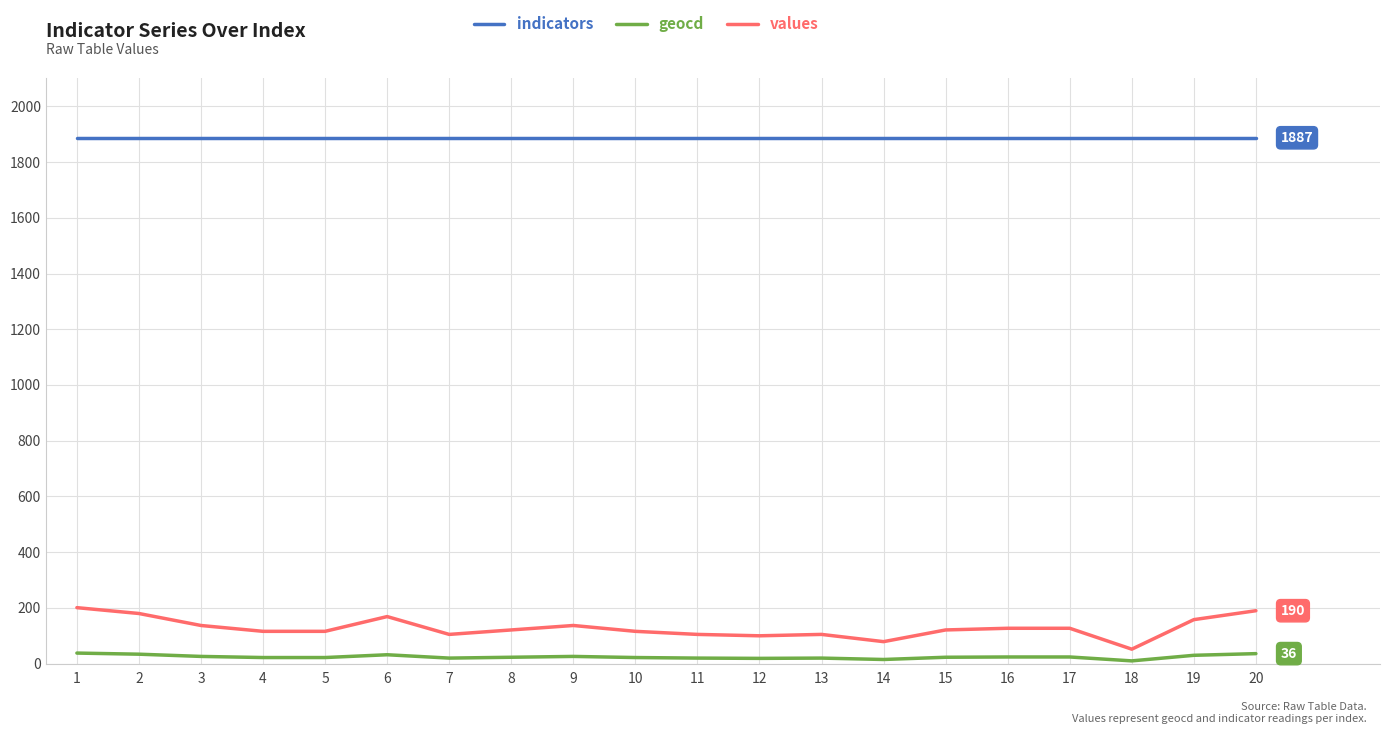

Is this an area chart (filled region under the line)?

No